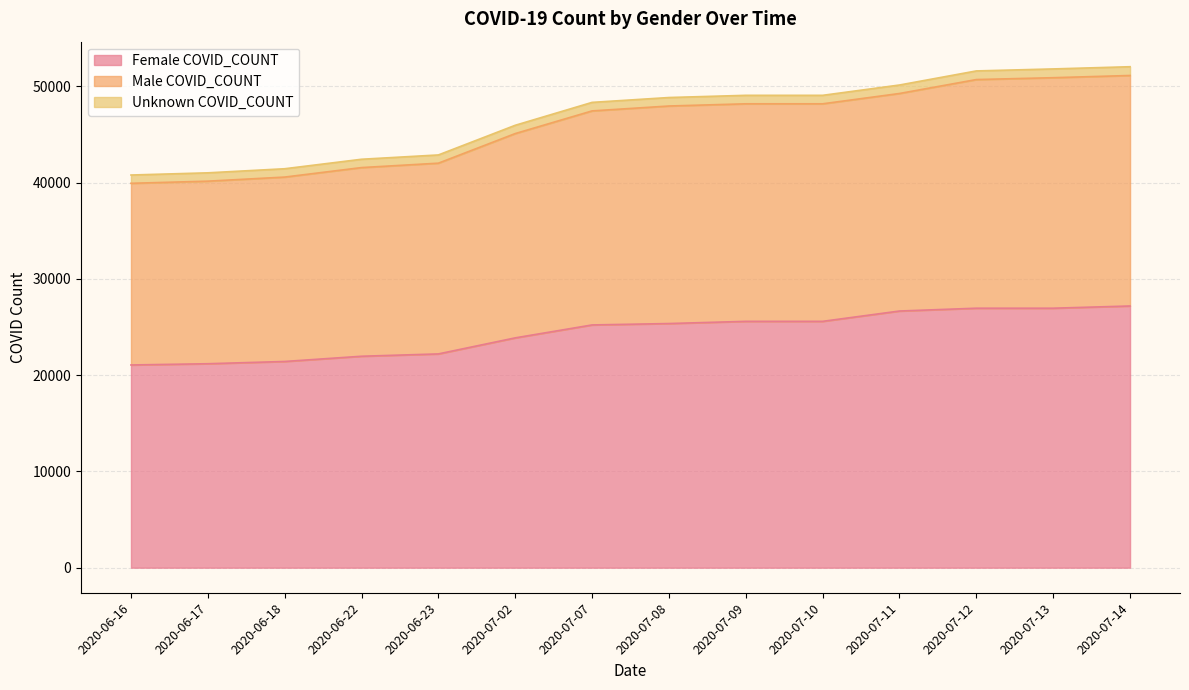

Between 2020-07-02 and 2020-07-13, which is larger?

2020-07-13